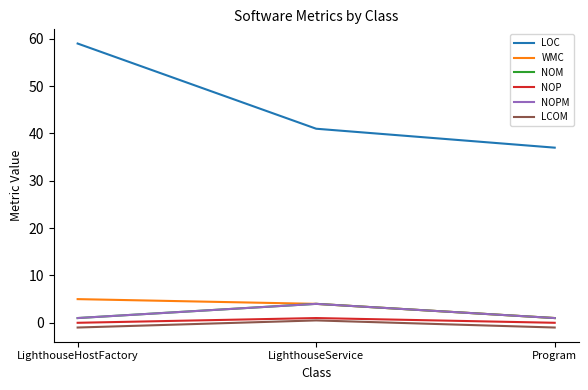

Is the value of NOPM at Program greater than the value of LOC at LighthouseService?

No